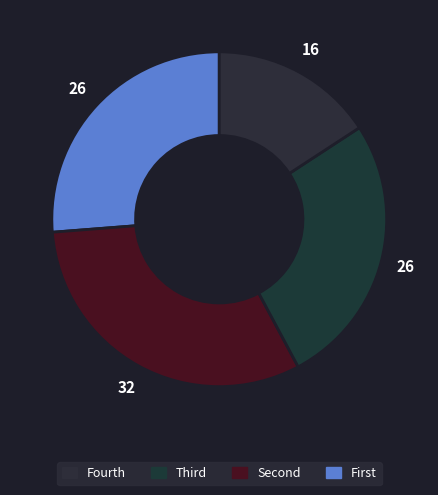

How many segments does this pie chart have?

4